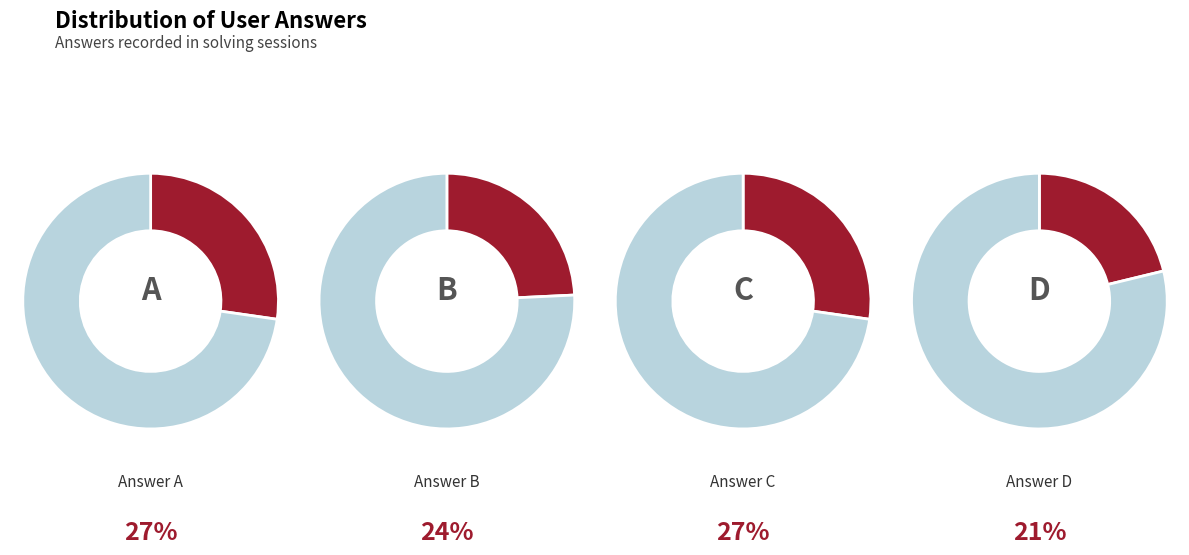

Does b account for over 50% of the chart?

No